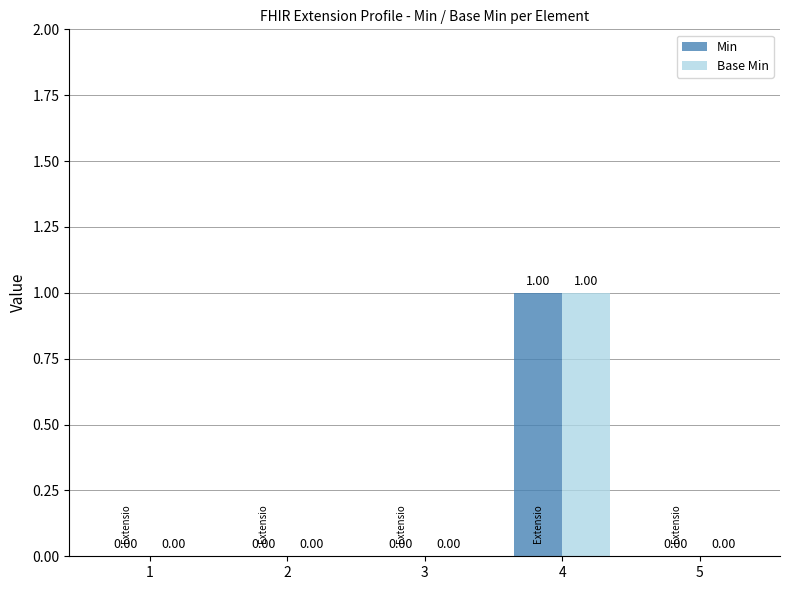

Are the bars horizontal?

No